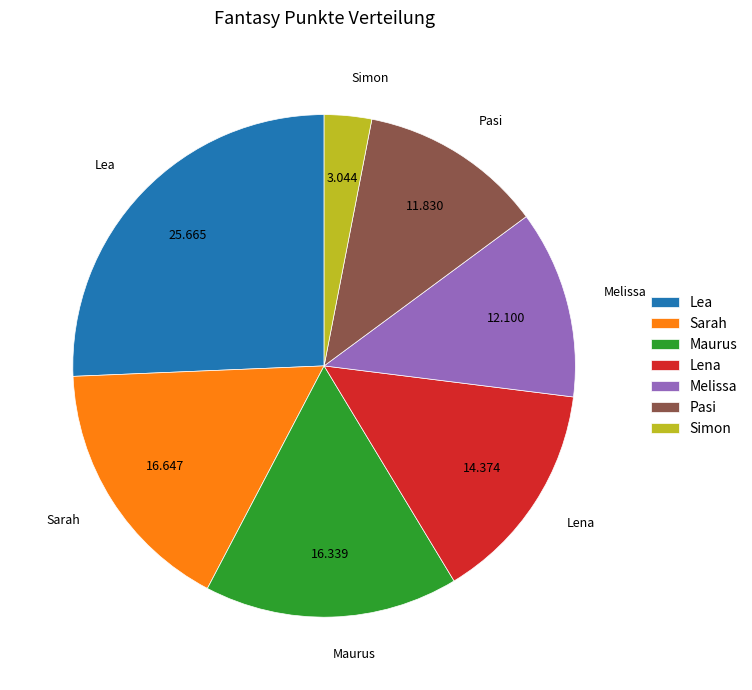

The Lea slice represents 20% of the pie. True or false?

False